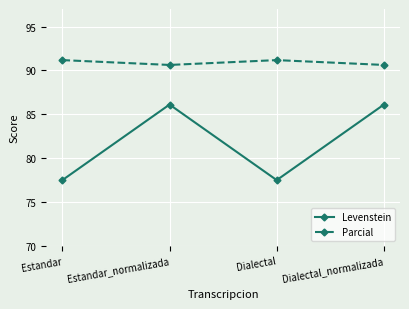

True or false: Parcial and Levenstein intersect in this chart.

False